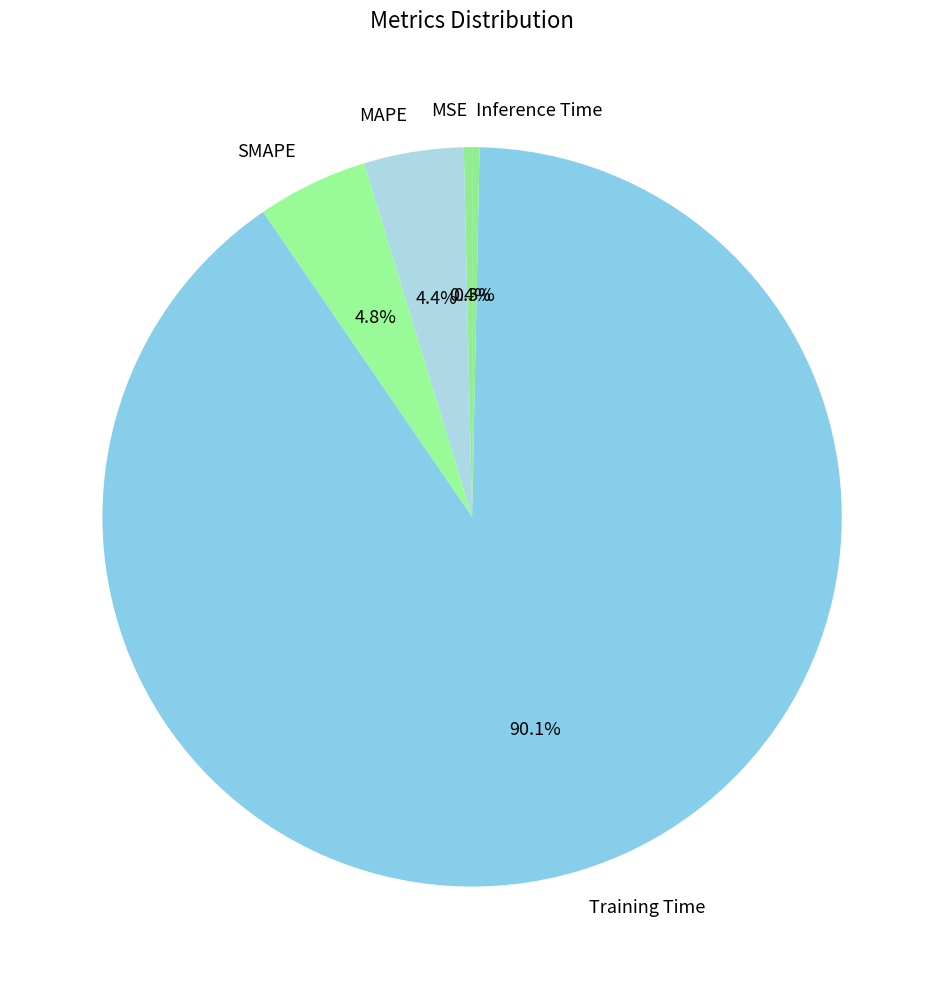

How much of the chart is everything except MSE?

99.6%